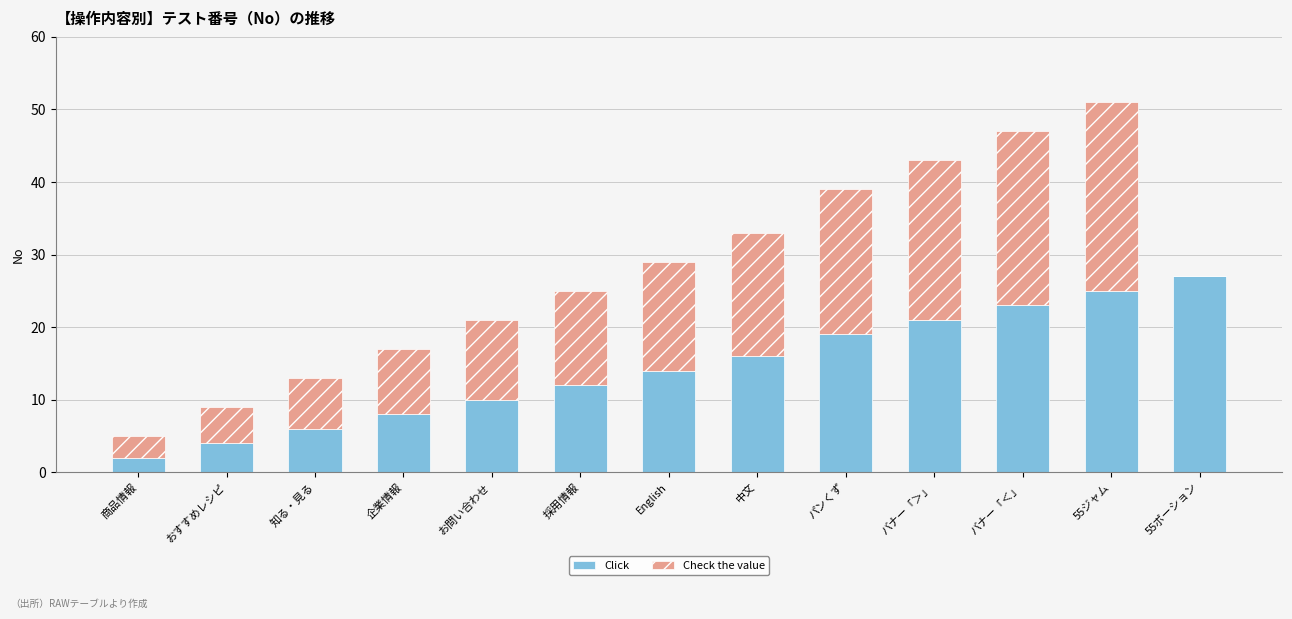

At which label does Click reach its peak?

55ポーション